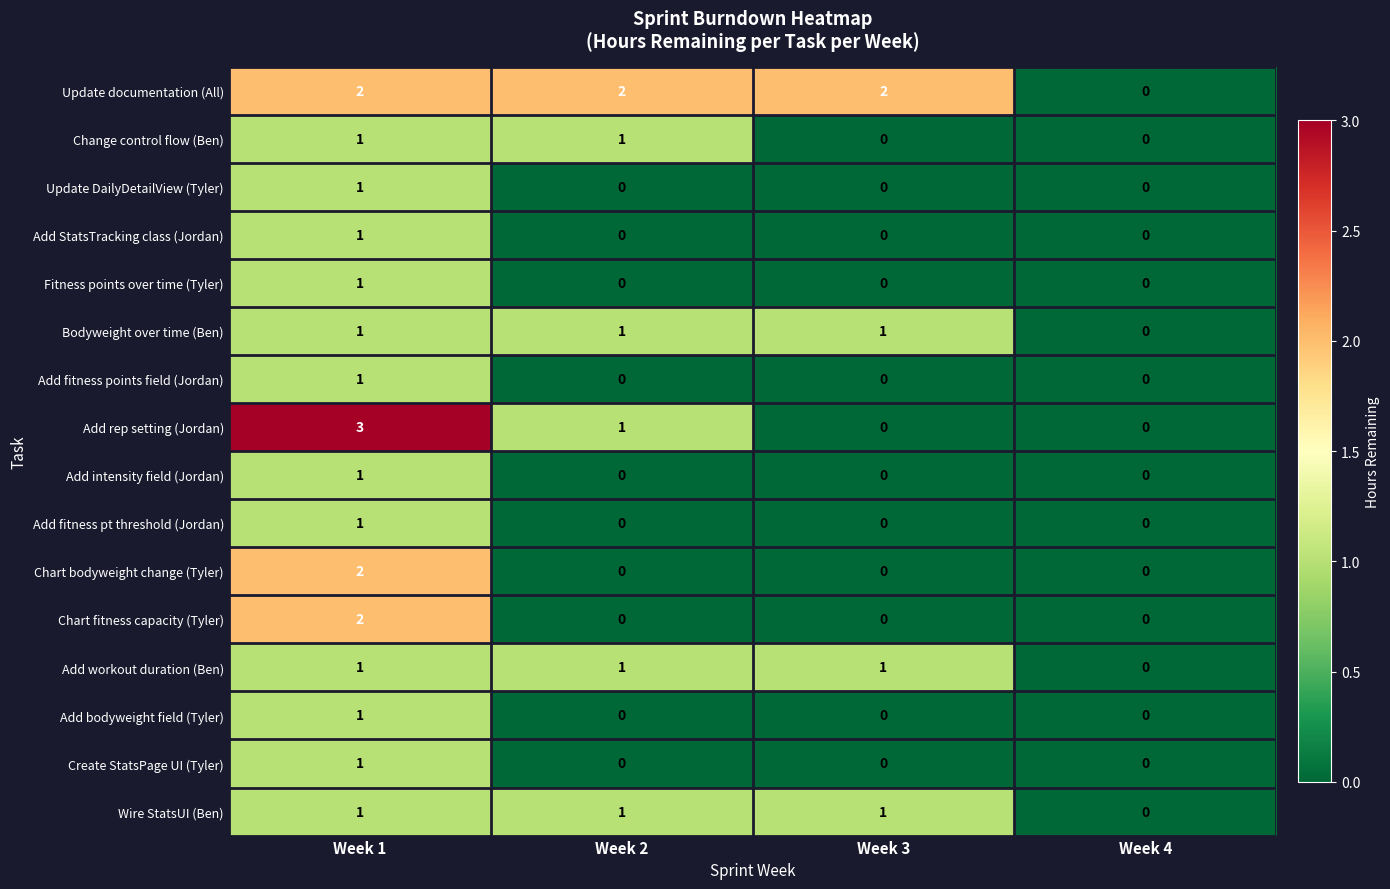

Which series has the largest range (max minus min)?

Add rep setting (Jordan)